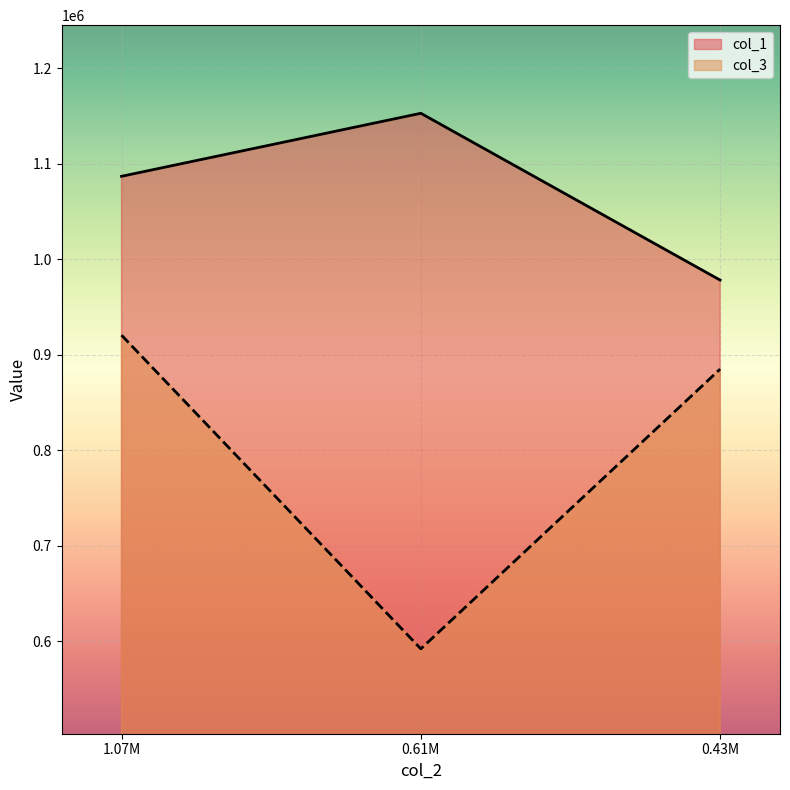

List the labels in order of col_3 value, largest first.

1.07M, 0.43M, 0.61M